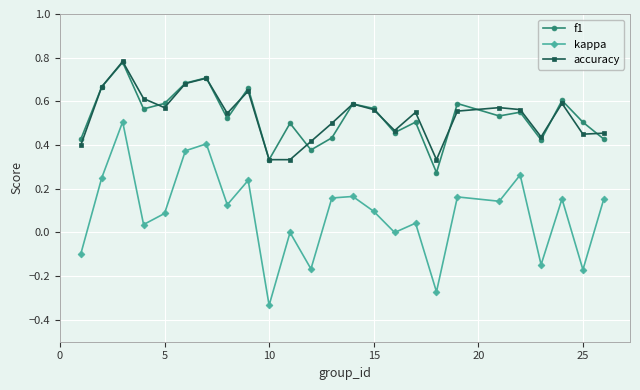

How many lines are shown in the chart?

3